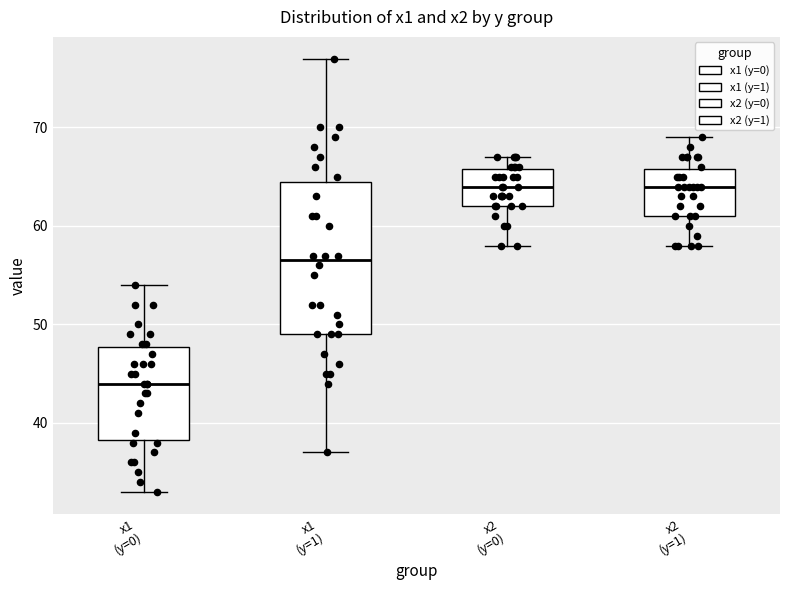

Which box has the lowest median line?

x1 (y=0)